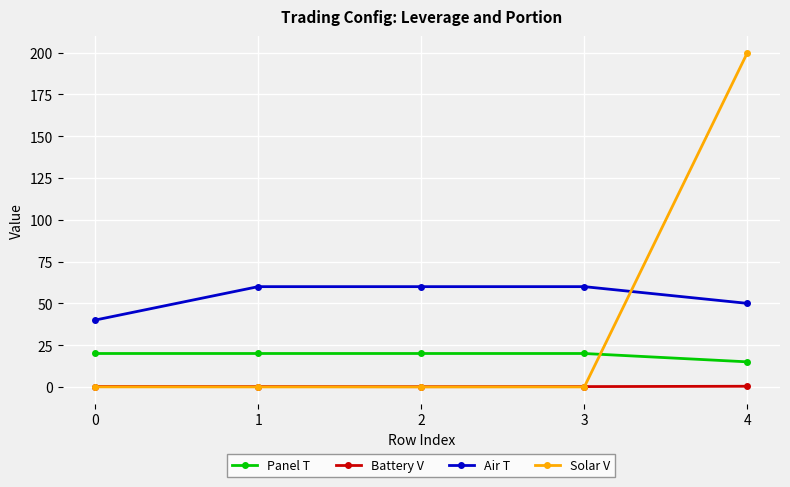

True or false: Solar V has more than 1 interior local peaks.

False